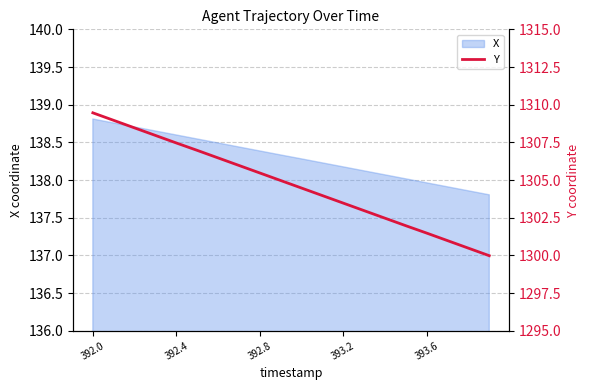

What is the minimum value for X?

137.8